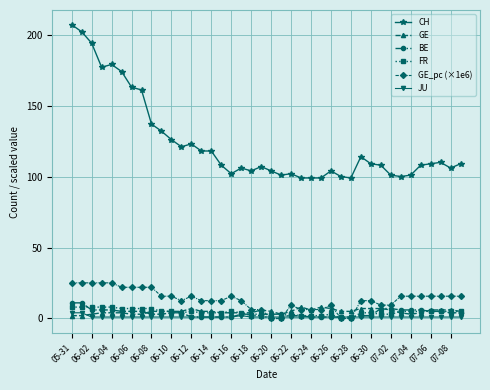

Does the chart have visible grid lines?

Yes